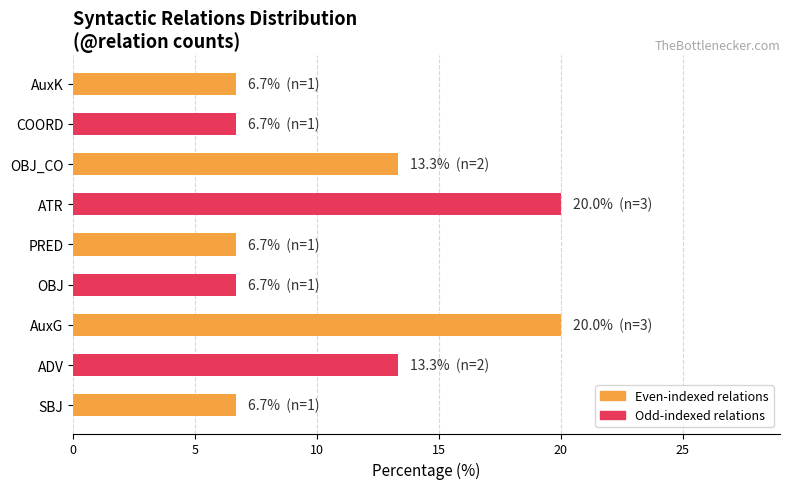

What is the approximate value at ATR?

20.0